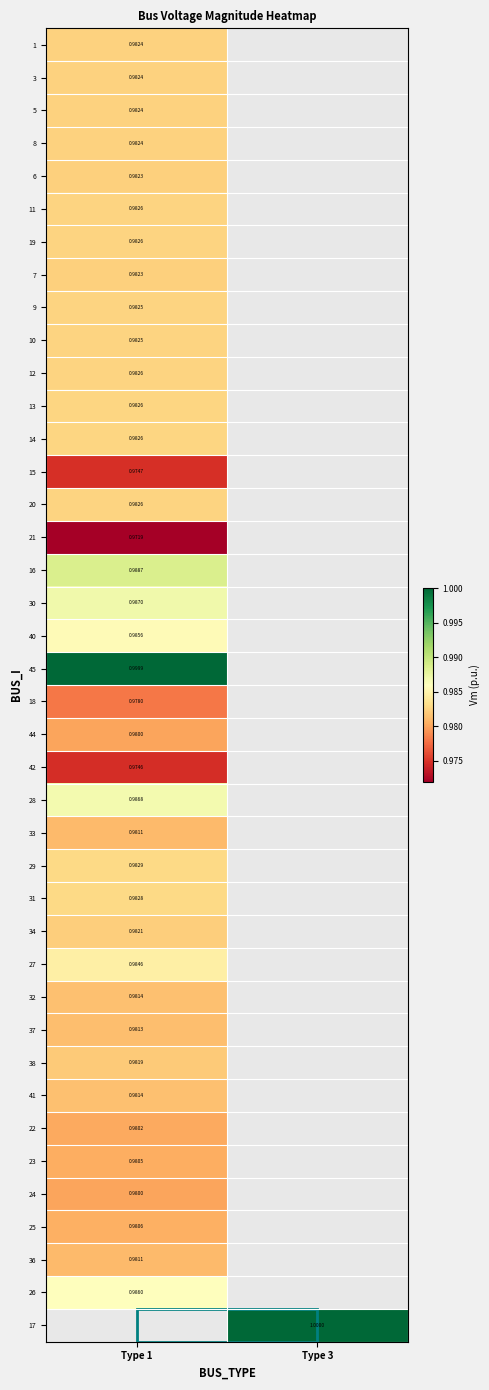

Which series has the widest spread of values?

1